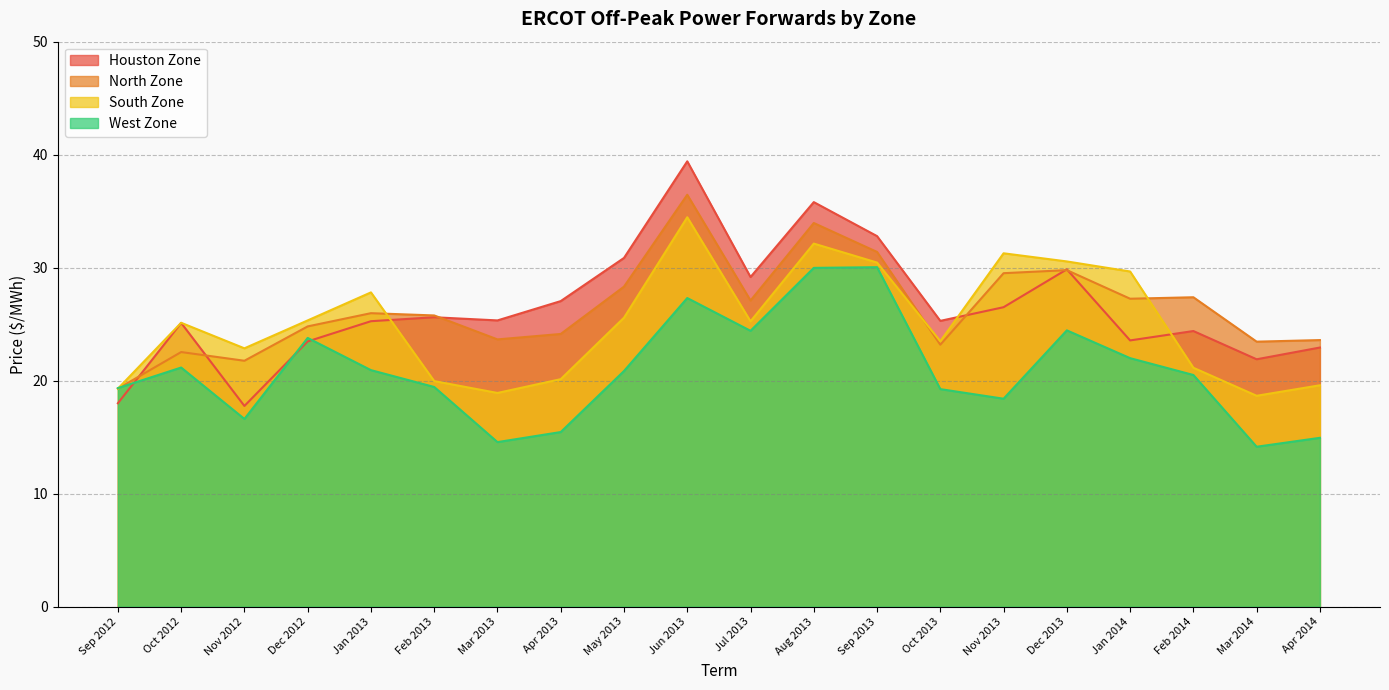

What is the label of the 2nd point from the right?

Mar 2014